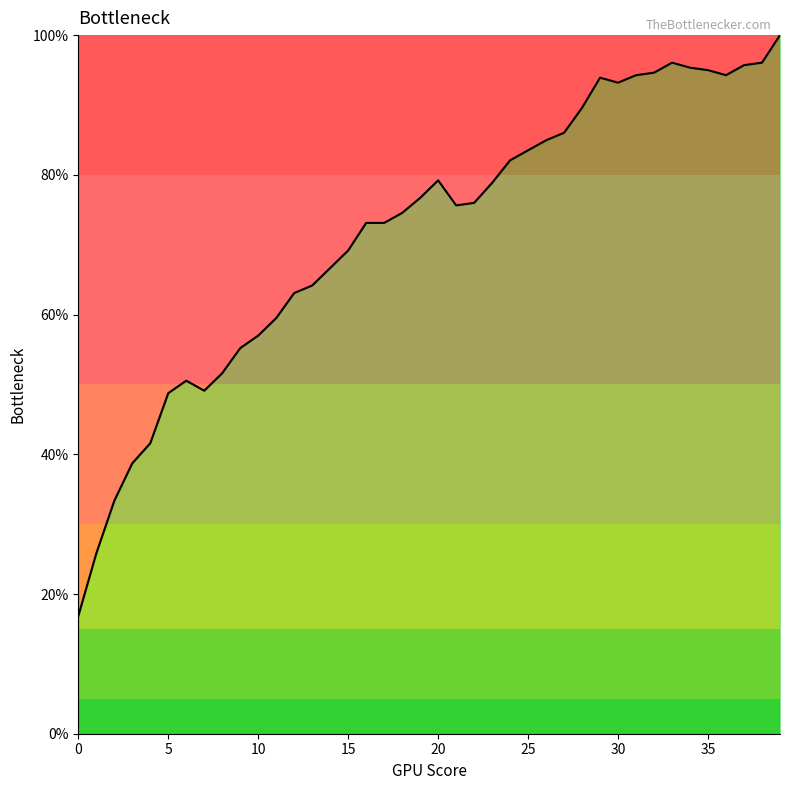

What is the maximum value shown in the chart?

100.0